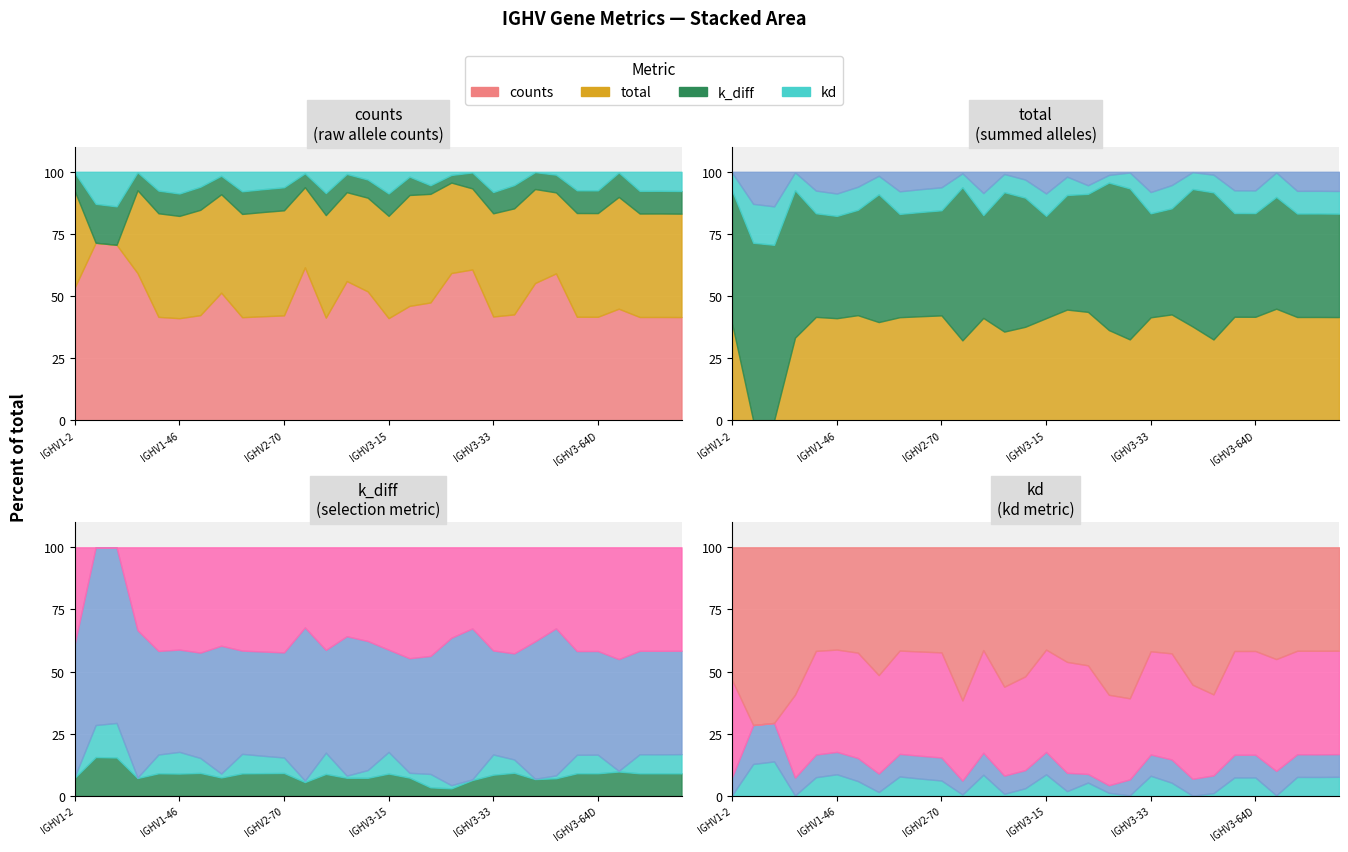

What is the difference between the highest and lowest values at IGHV3-72?

16.9